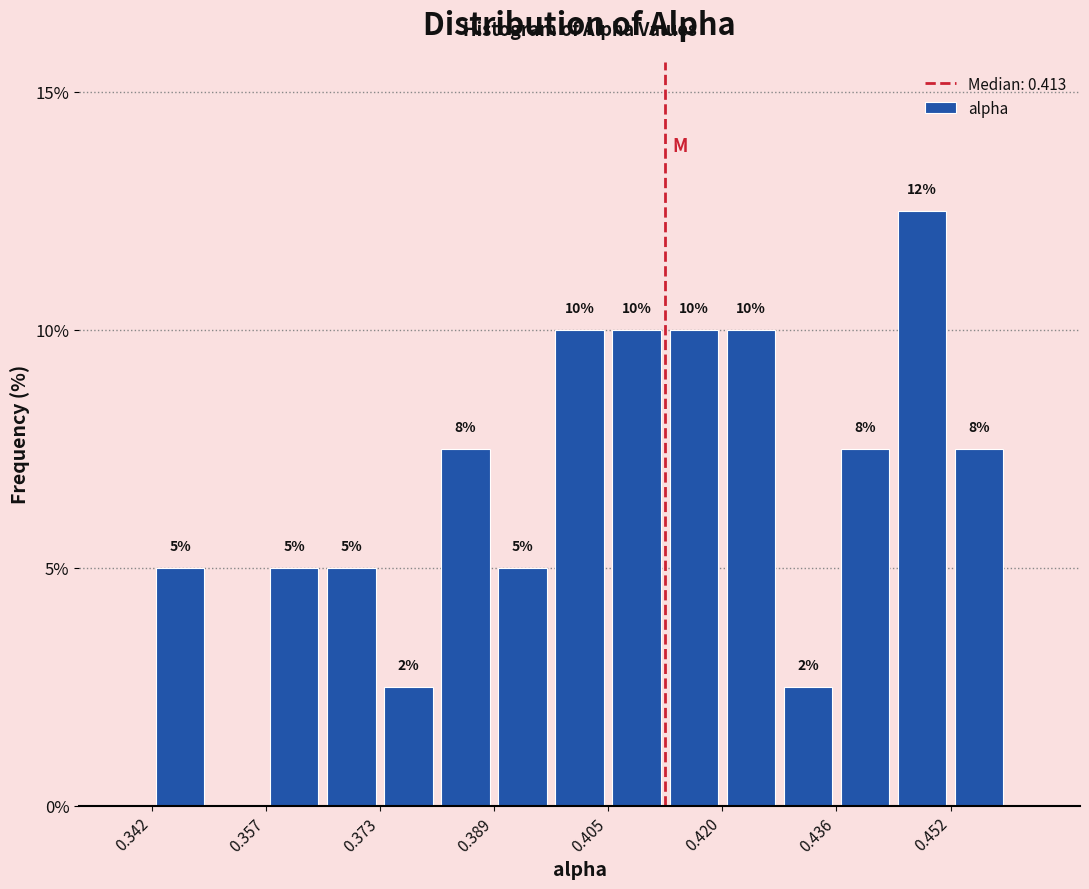

Read against the x-axis, roughly where is the centre of the tallest bar?

0.448